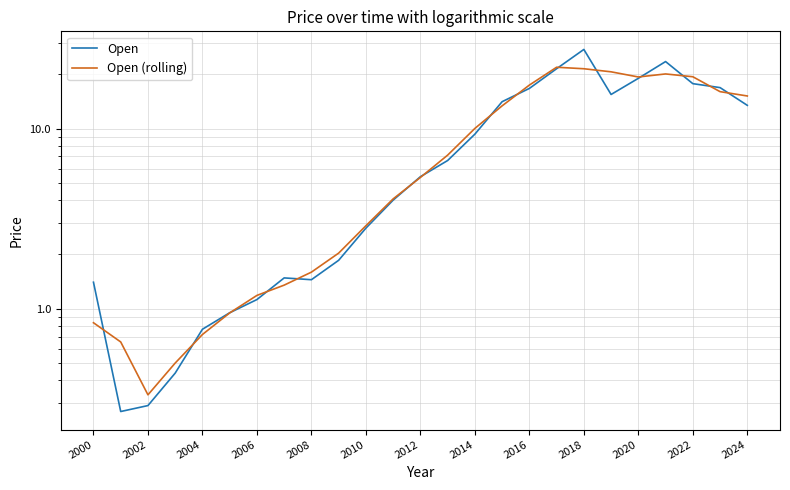

What are all the series names shown in the legend?

Open, Open (rolling)